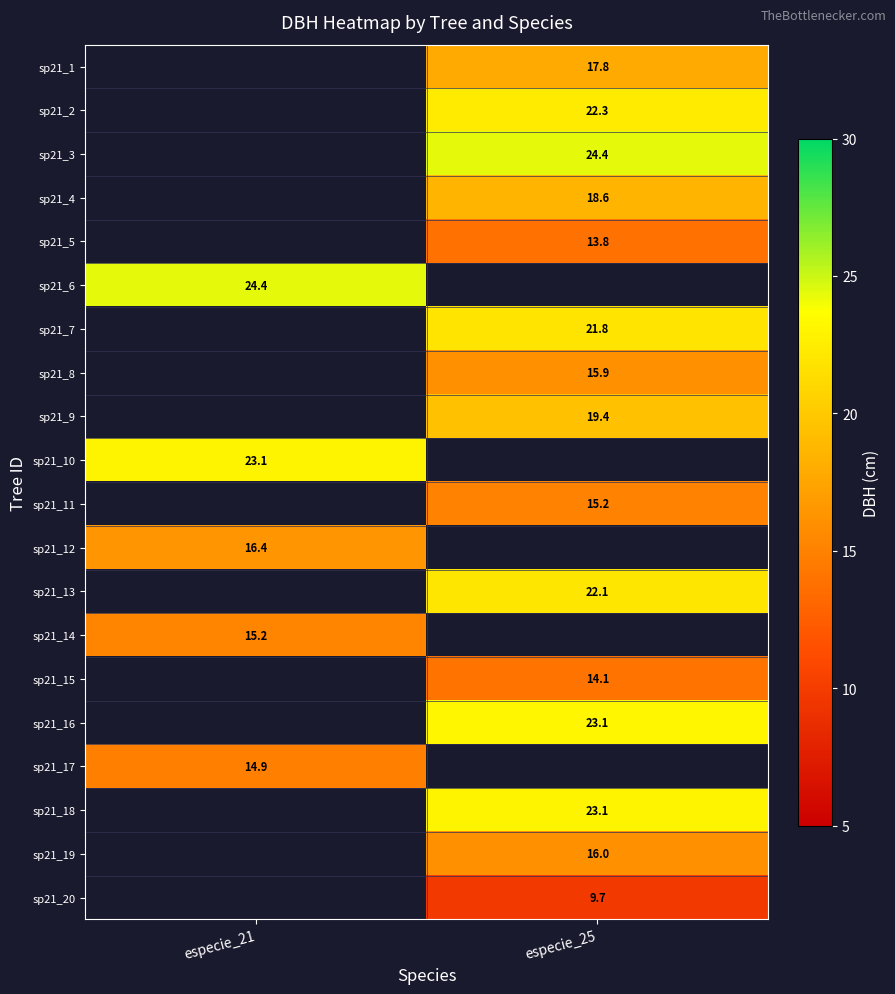

The value of sp21_16 at especie_25 is 9.1. True or false?

False